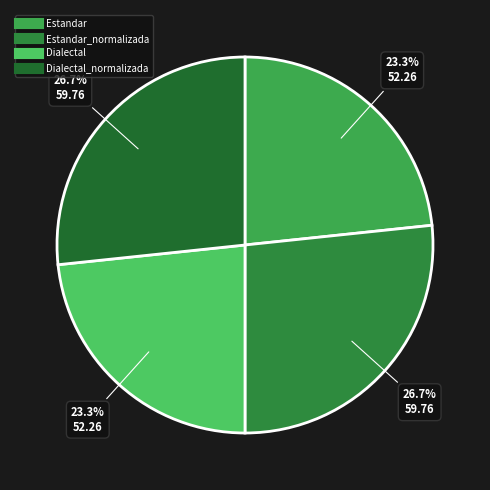

Is there any slice that represents more than half of the pie?

No